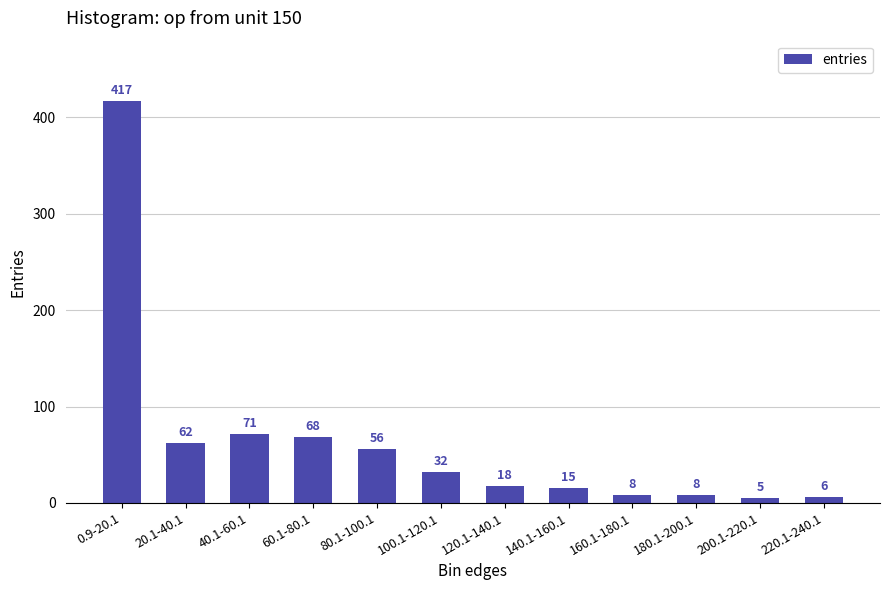

What is the difference between the values at 220.1-240.1 and 20.1-40.1?

56